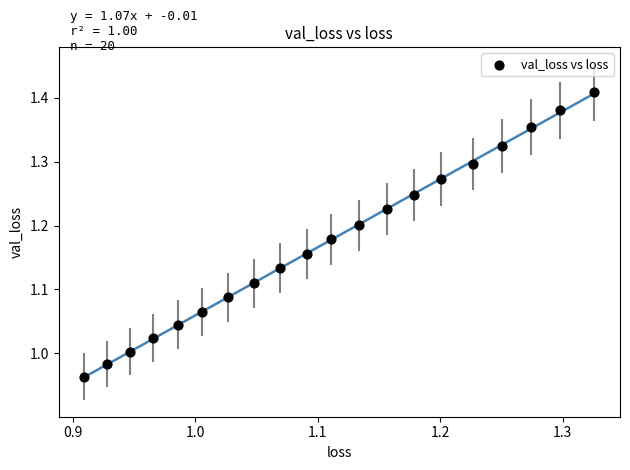

What is the range of X values (max minus min)?

0.4